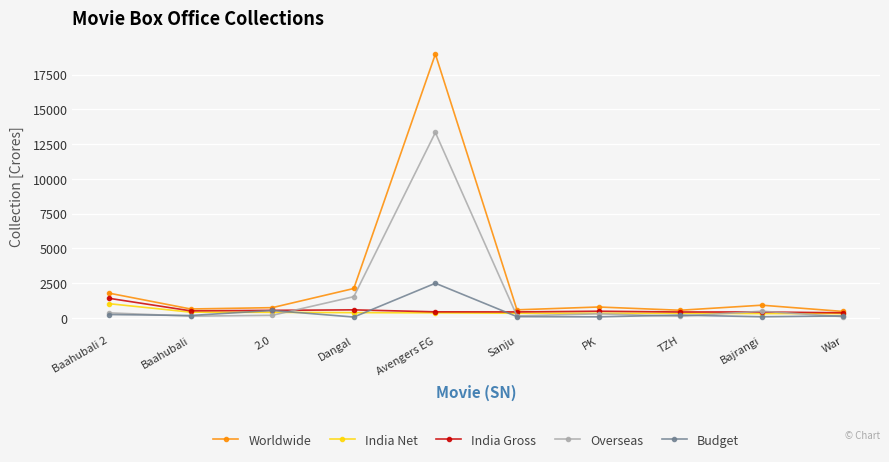

Which series has the largest range (max minus min)?

Worldwide